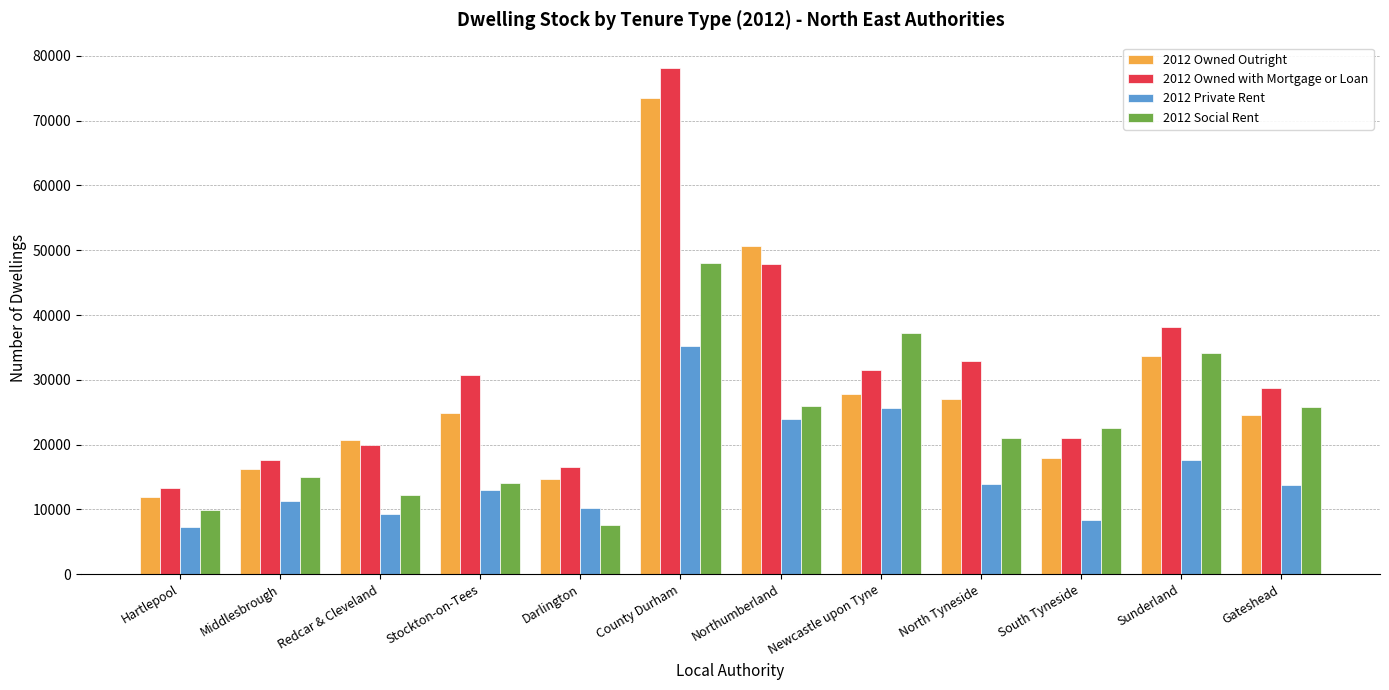

How many categories are shown in the chart?

12